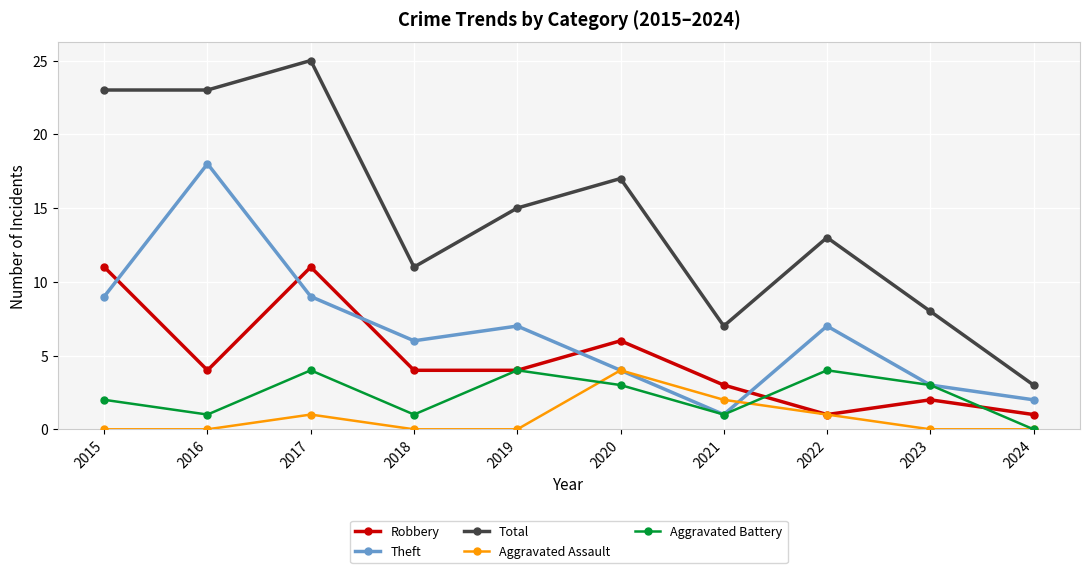

Reading right to left, transcribe all the data shown in this chart.

Robbery: 1	2	1	3	6	4	4	11	4	11
Theft: 2	3	7	1	4	7	6	9	18	9
Total: 3	8	13	7	17	15	11	25	23	23
Aggravated Assault: 0	0	1	2	4	0	0	1	0	0
Aggravated Battery: 0	3	4	1	3	4	1	4	1	2